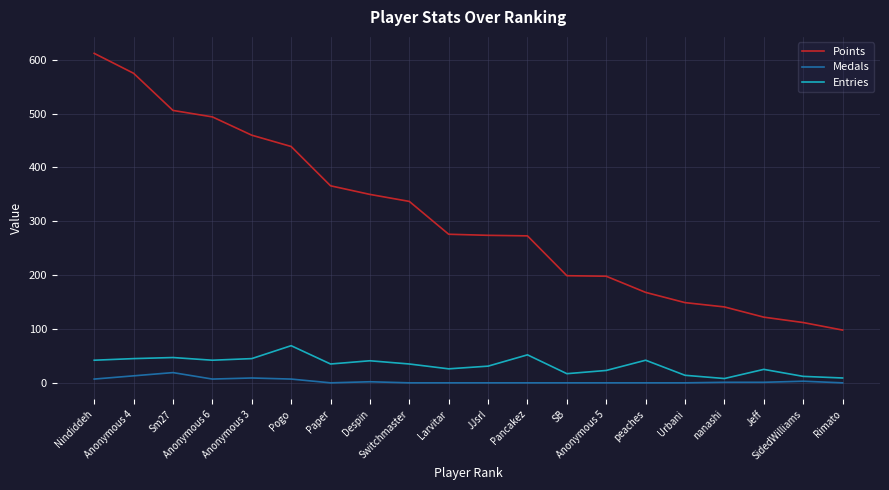

What is the greatest value displayed?

612